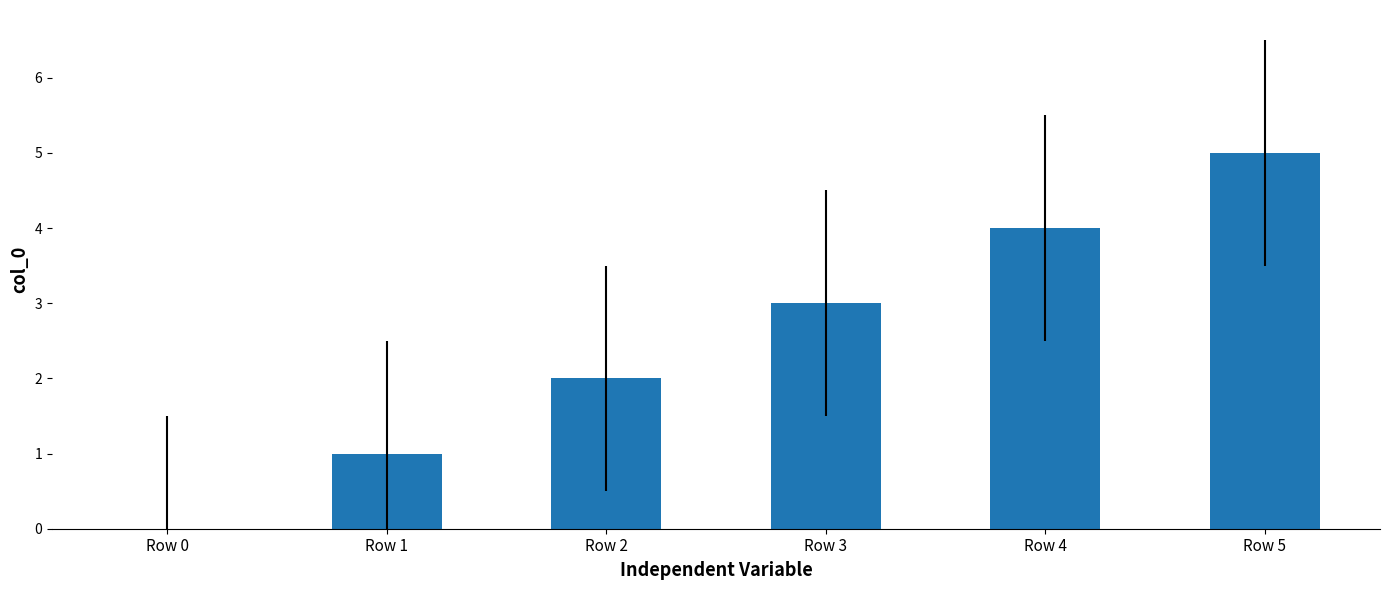

The chart shows a value of 0 at Row 0. True or false?

True